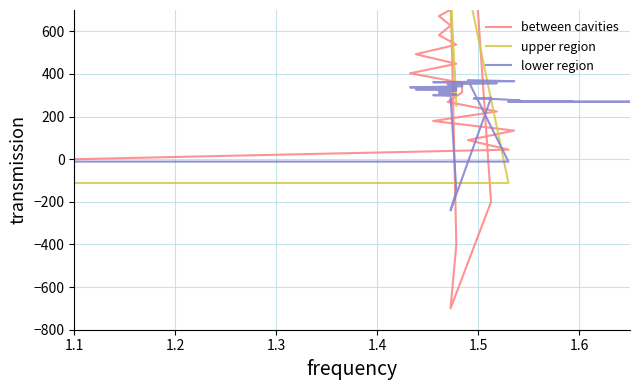

True or false: lower region and upper region intersect in this chart.

True